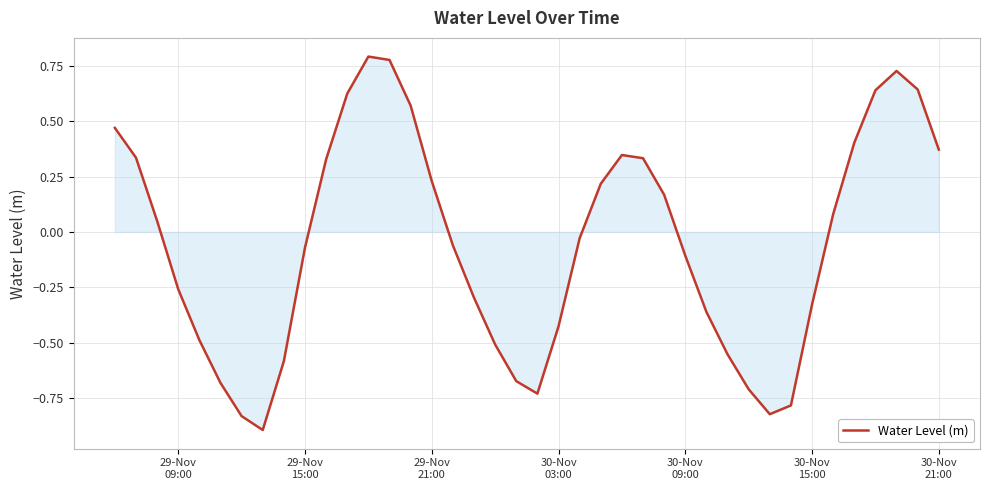

What is the difference between the maximum and minimum values?

1.7